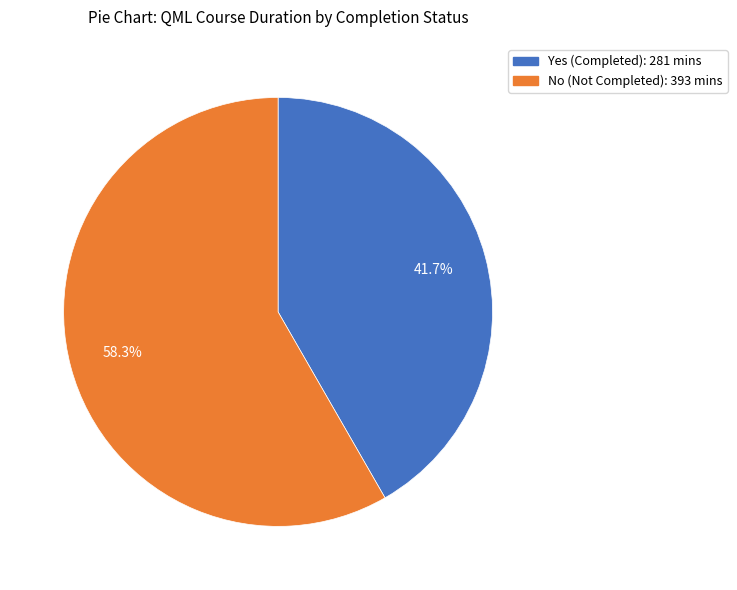

Is there a majority slice in this chart?

Yes